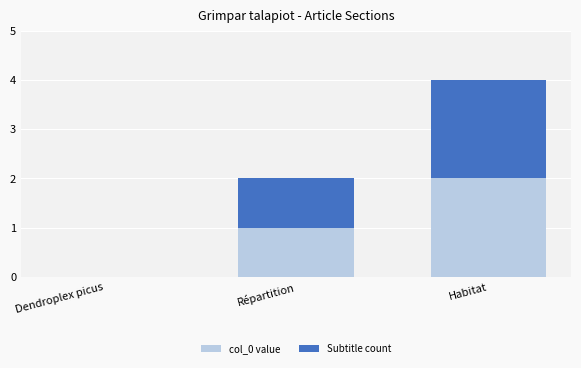

The value of col_0 value at Répartition is 1. True or false?

True